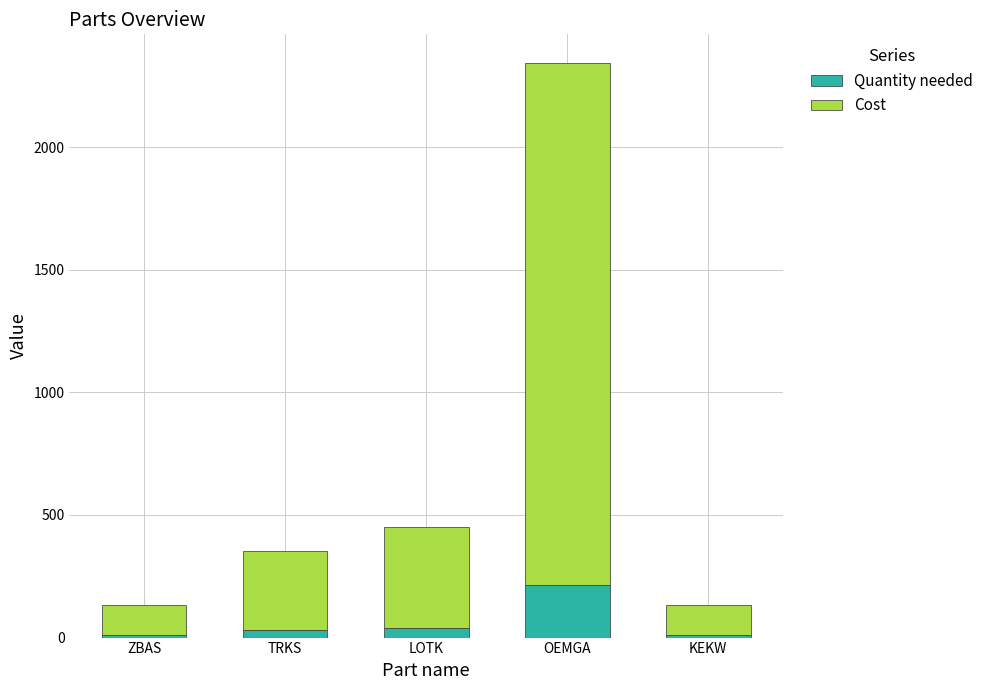

How many distinct data groups are displayed?

2